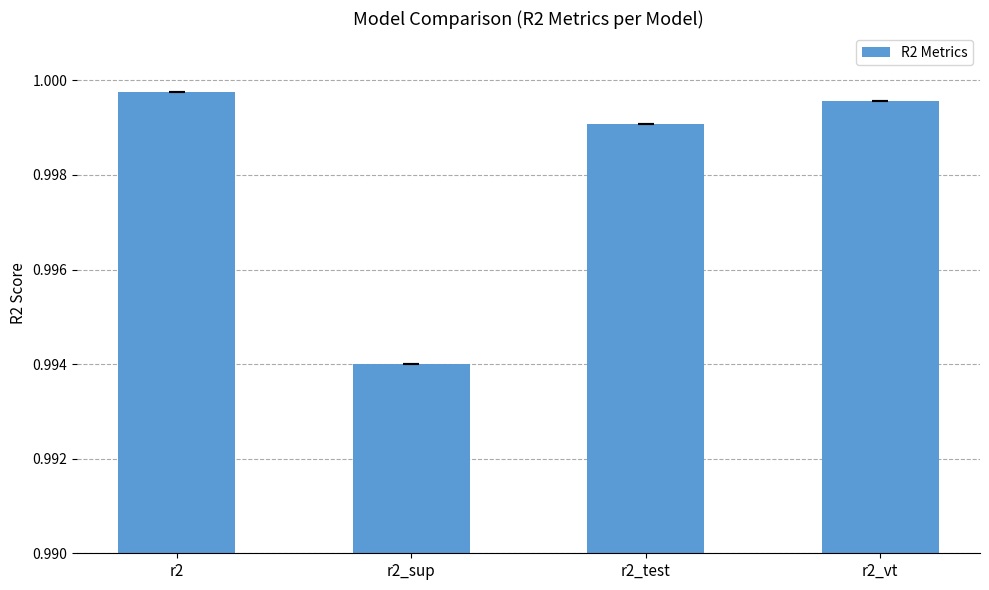

Rank the categories by value from lowest to highest.

r2_sup, r2_test, r2_vt, r2